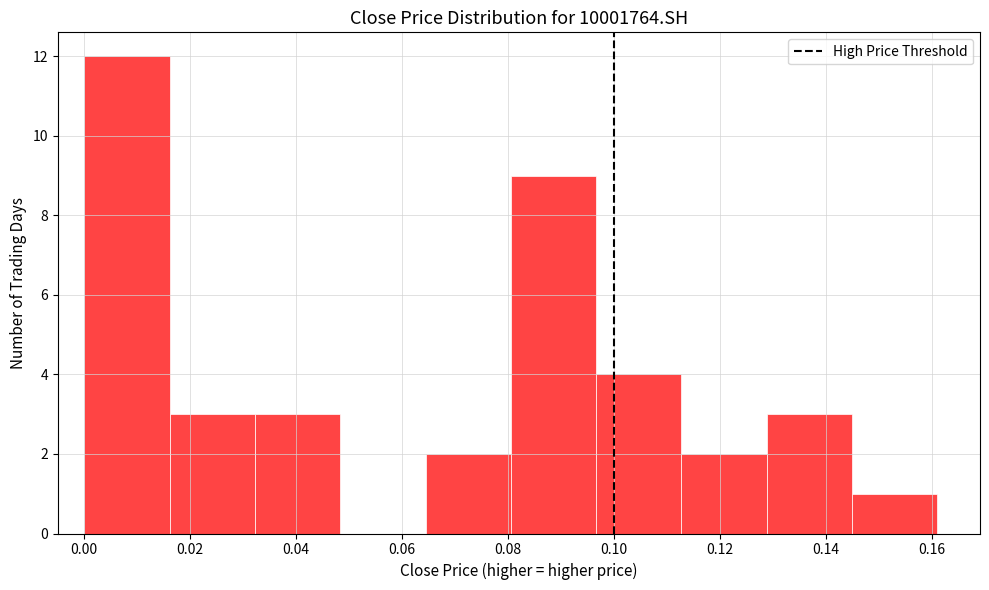

Reading left to right, transcribe this chart: for each bar, give the range it covers on the x-axis and its height. Neither the bar edges nor the heights are printed on the chart, so give them approximately, as read against the axes.

0.000 to 0.016: 12
0.016 to 0.032: 3
0.032 to 0.048: 3
0.048 to 0.064: 0
0.064 to 0.080: 2
0.080 to 0.096: 9
0.096 to 0.112: 4
0.112 to 0.128: 2
0.128 to 0.146: 3
0.146 to 0.162: 1